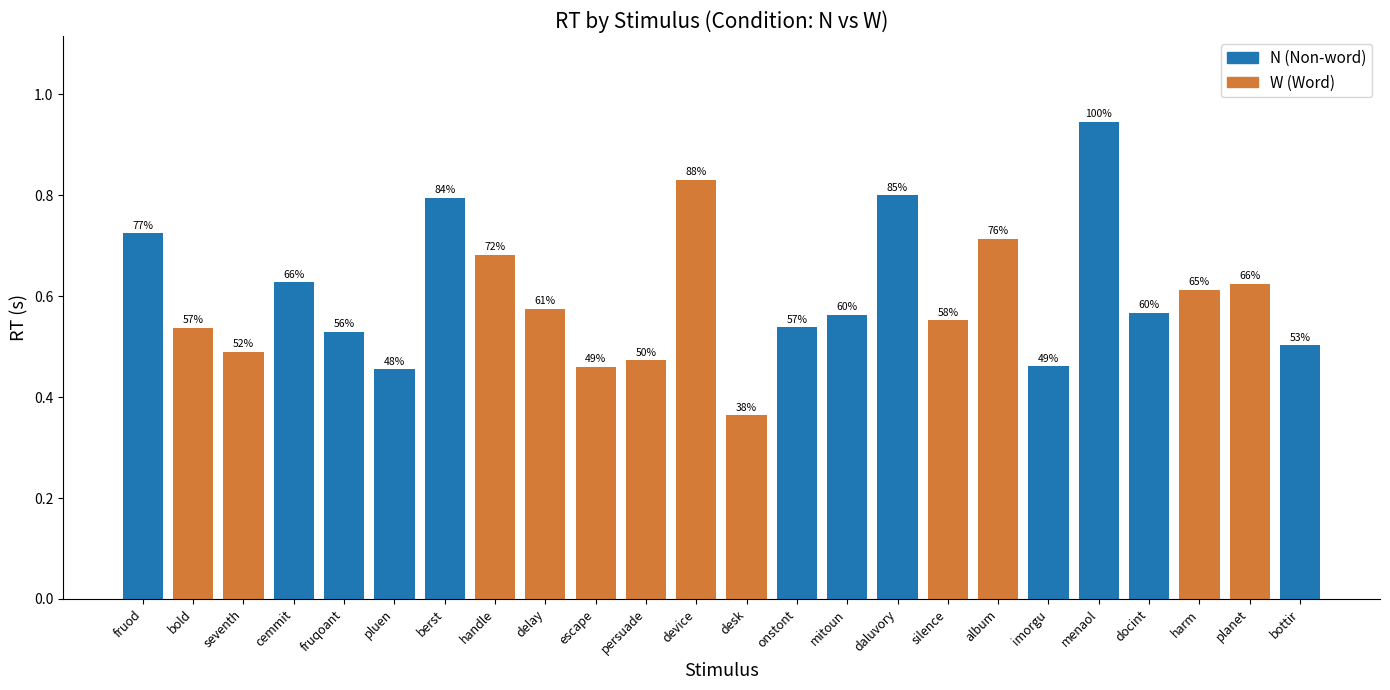

What is the label of the 18th bar from the left?

album